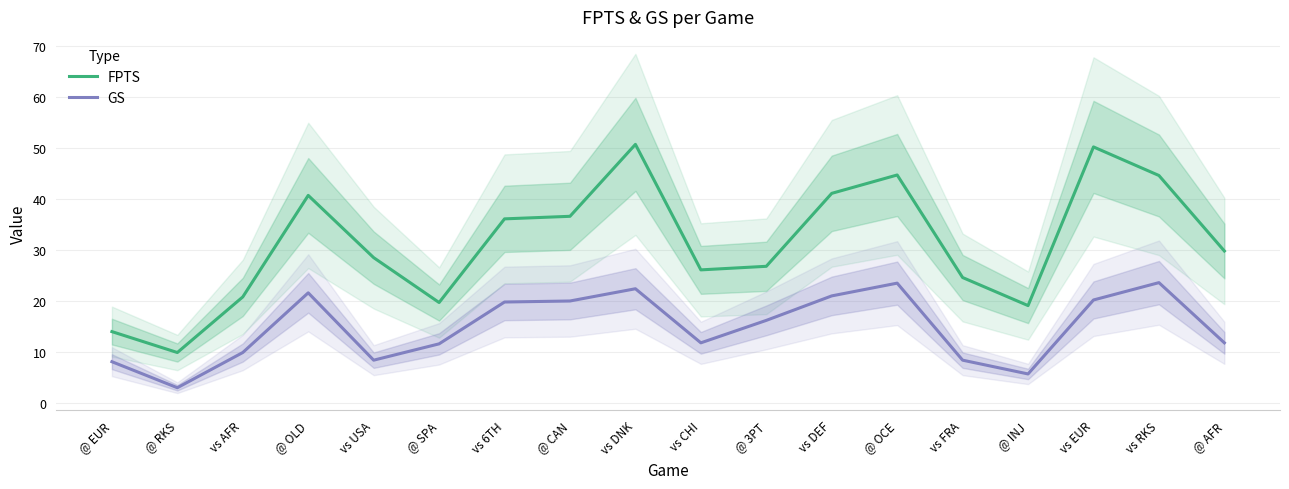

Where is the first local maximum for GS?

@ OLD